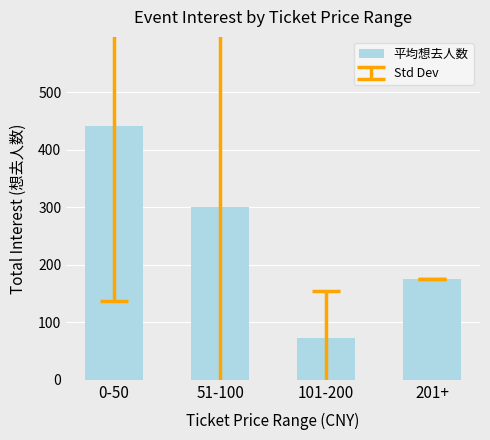

The chart shows a value of 72.7 at 101-200. True or false?

True